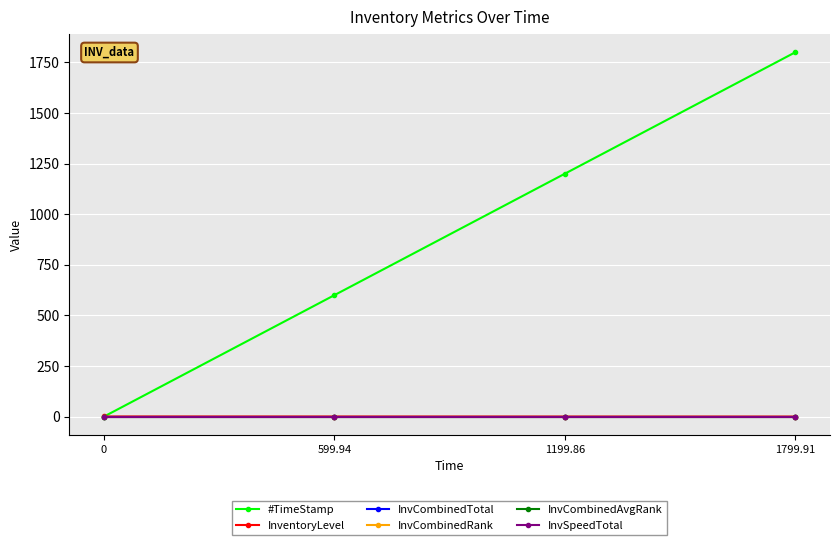

Is this an area chart (filled region under the line)?

No